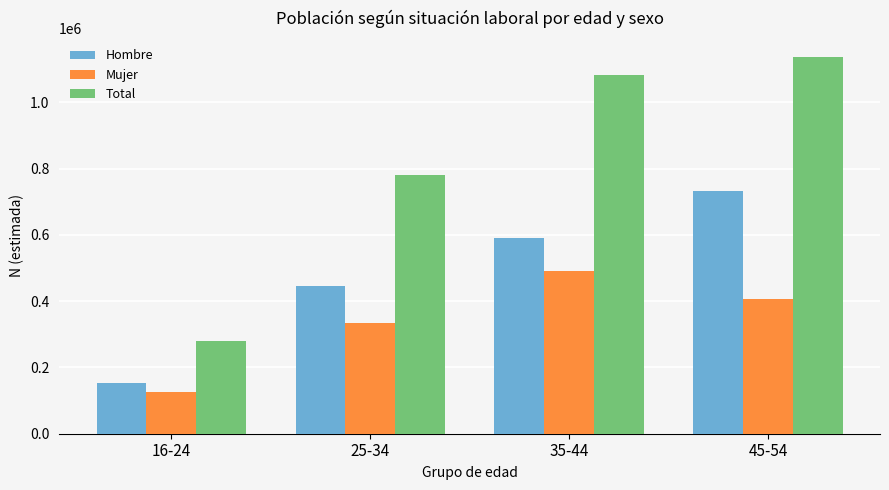

Is the value of Mujer at 35-44 greater than the value of Total at 35-44?

No